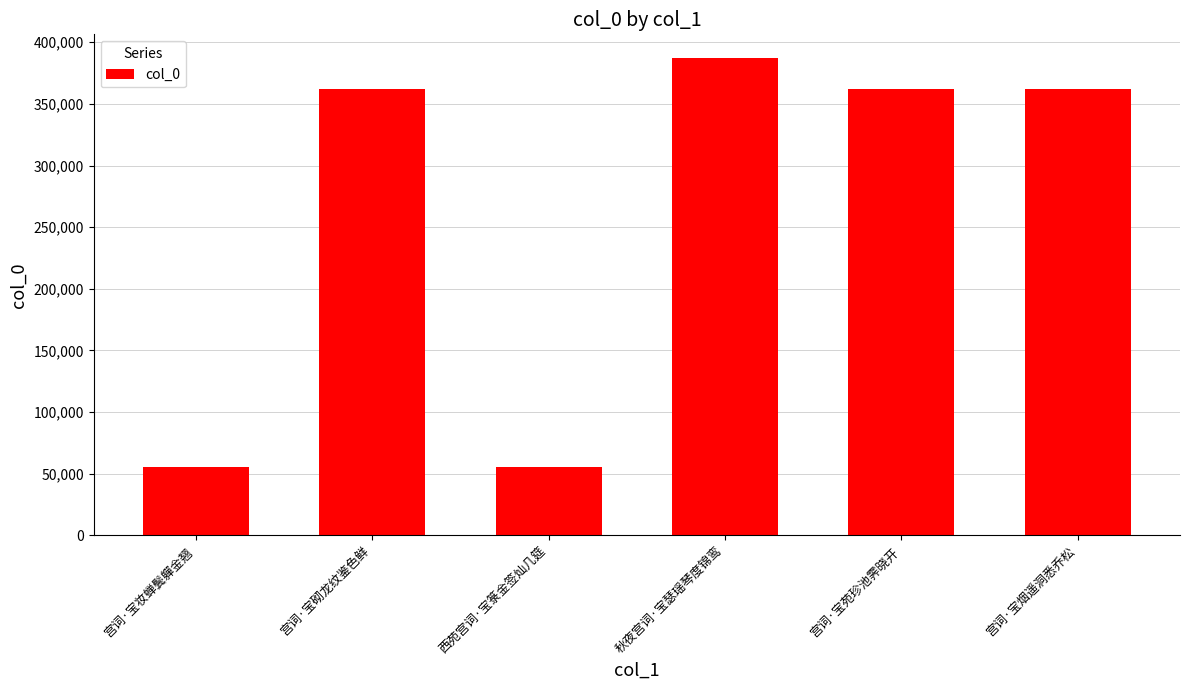

How many series are shown in this chart?

1